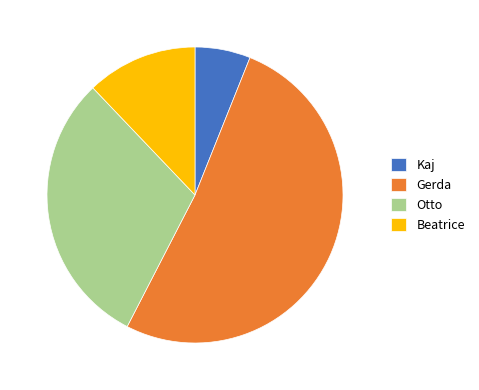

Which slice is the largest?

Gerda